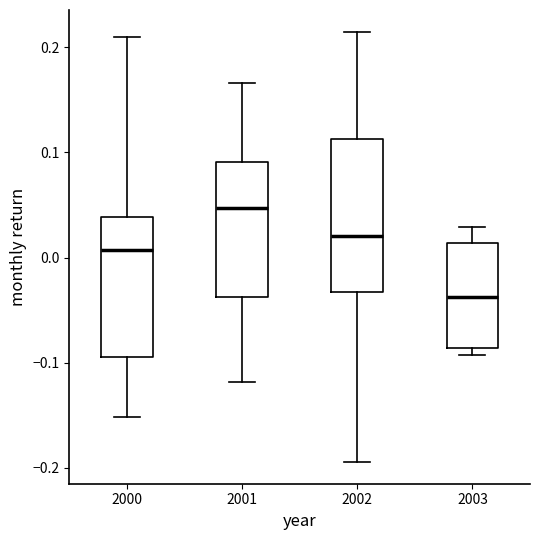

Where is the lower edge of the box at x = 2001 on the y-axis? The values are not printed on the chart, so give them approximately, as read against the axis.

-0.04